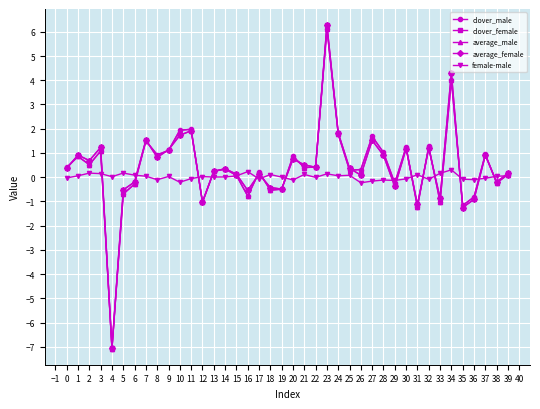

At which category does average_female reach its first local peak?

1